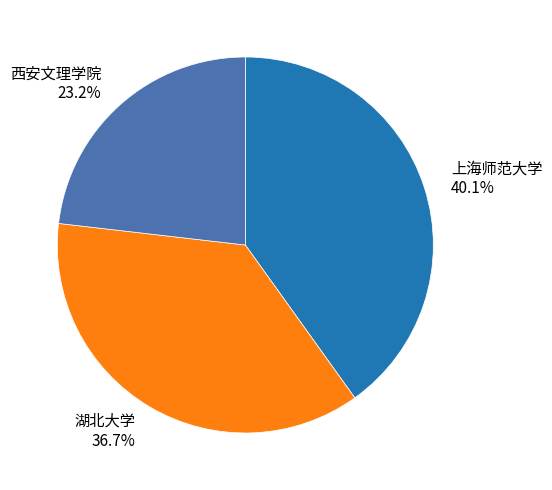

To the nearest percent, what is the combined percentage of 湖北大学 and 西安文理学院?

60%